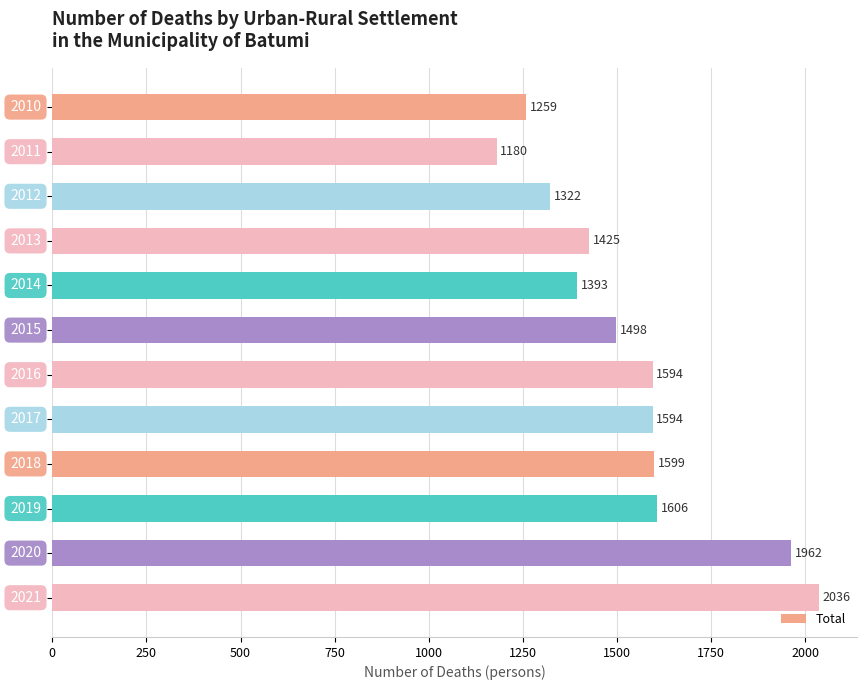

What is the sum of all values?

18468